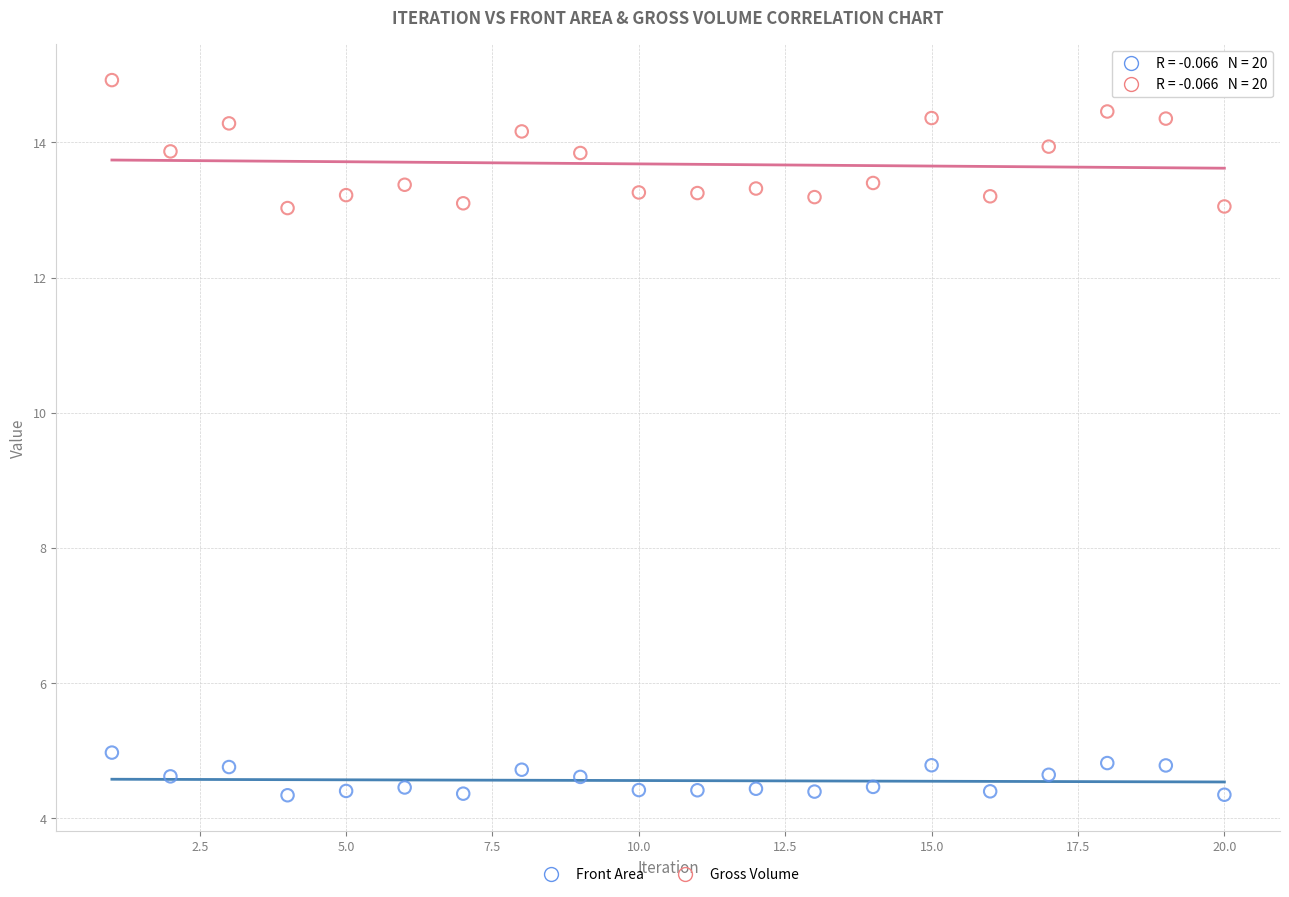

Which series contains the highest Y value?

Gross Volume